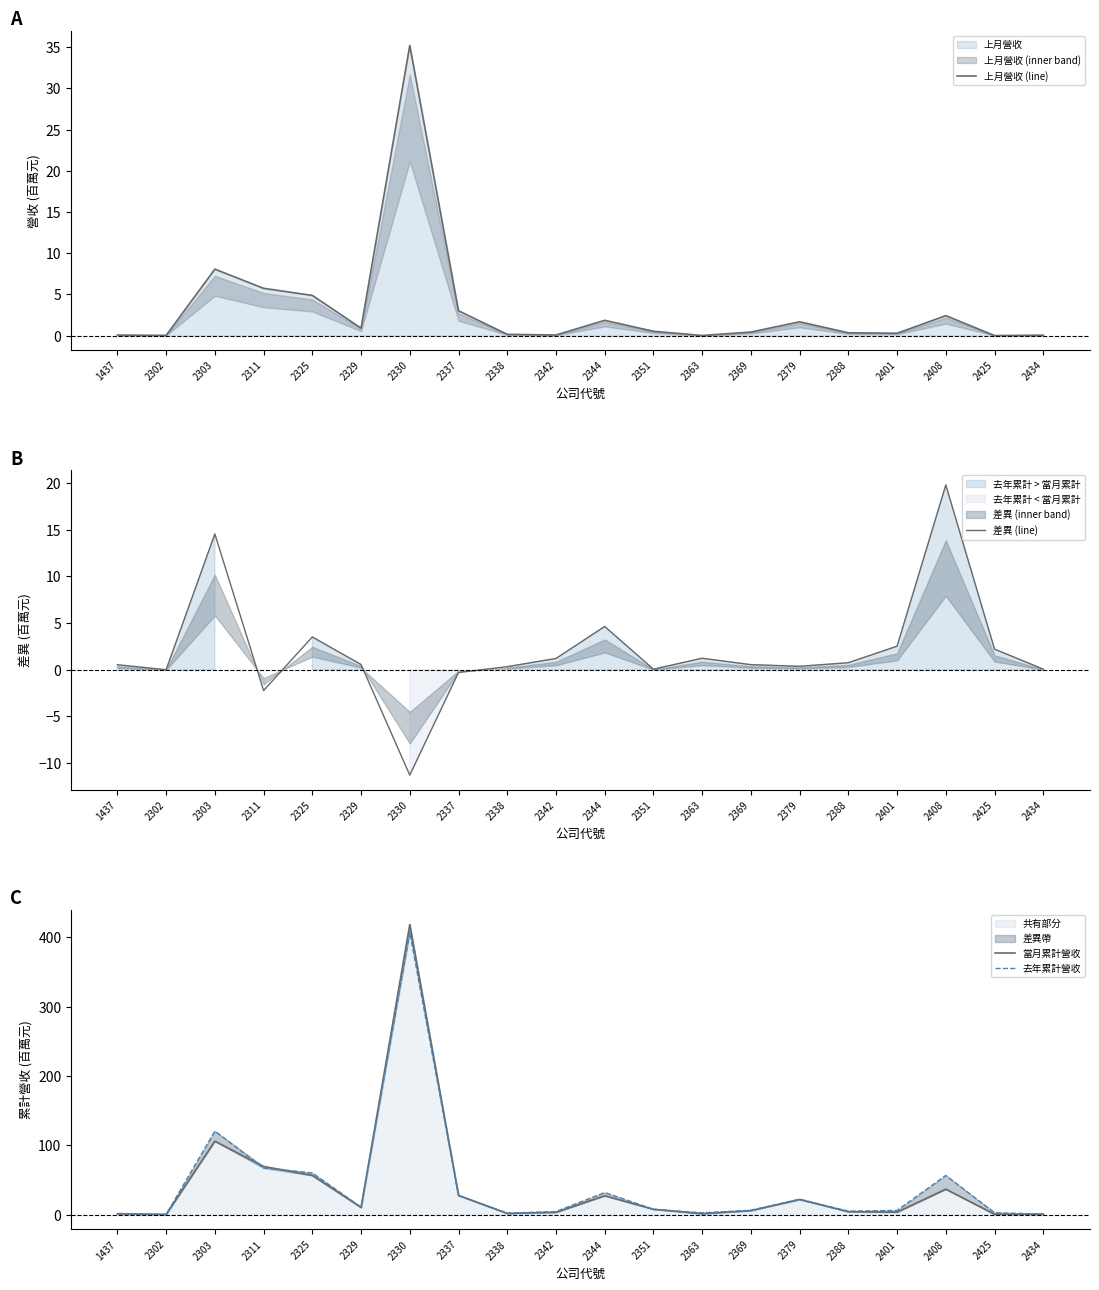

Which series has the largest range (max minus min)?

當月累計營收